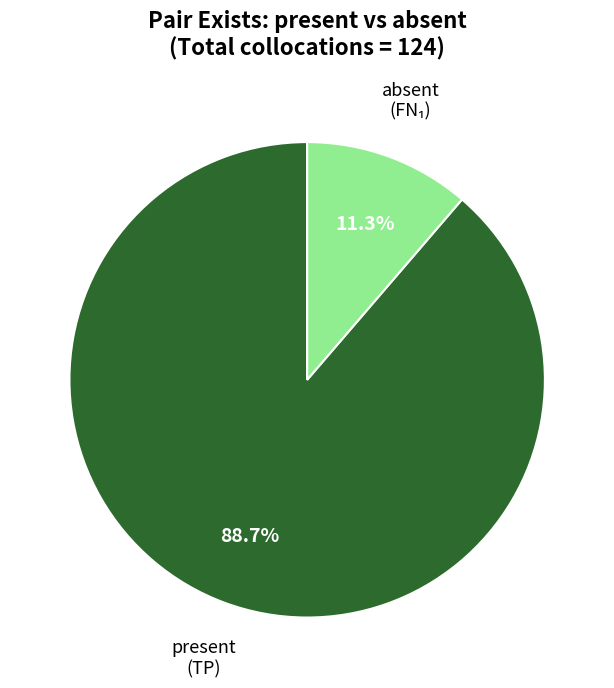

How many slices are in this pie chart?

2